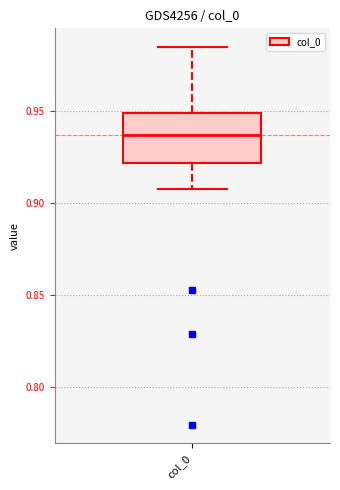

Transcribe this box plot: give where the median line is, the range the box spans, and where the two whiskers end, as read against the y-axis. The values are not printed on the chart, so give them approximately, as read against the axis.

median 0.935, box 0.920 to 0.950, whiskers 0.910 to 0.985